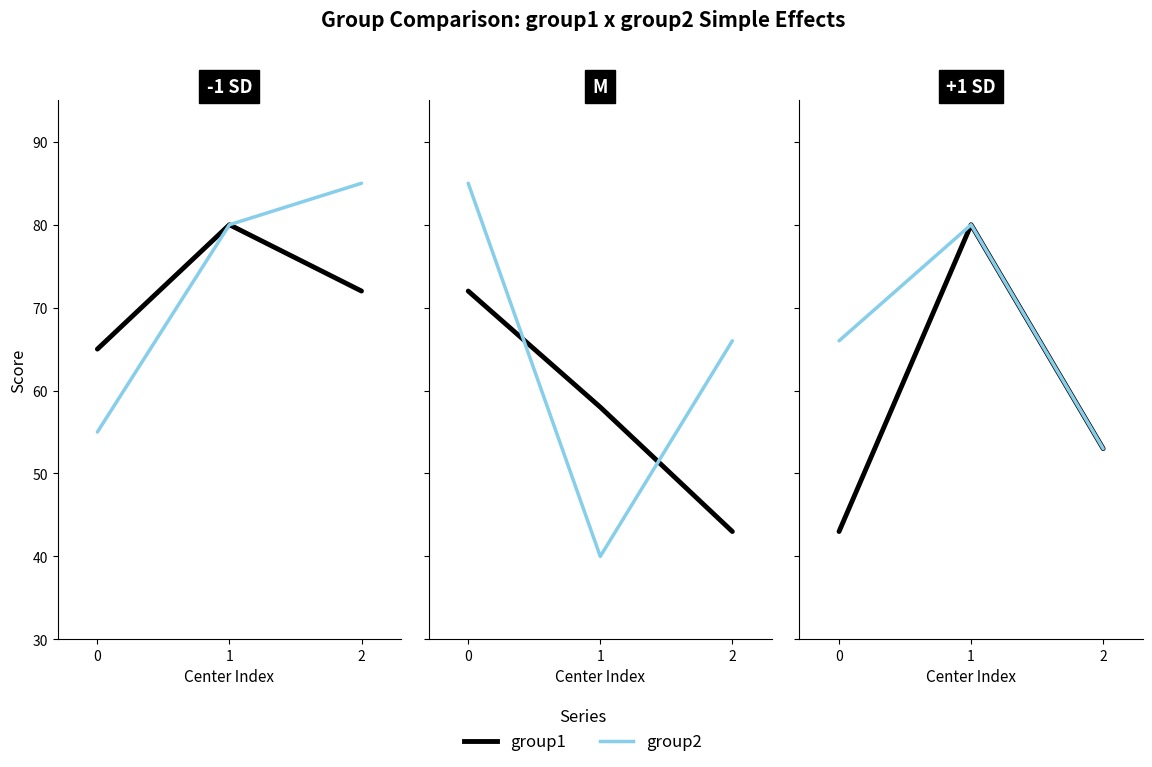

Which series has the widest spread of values?

group2